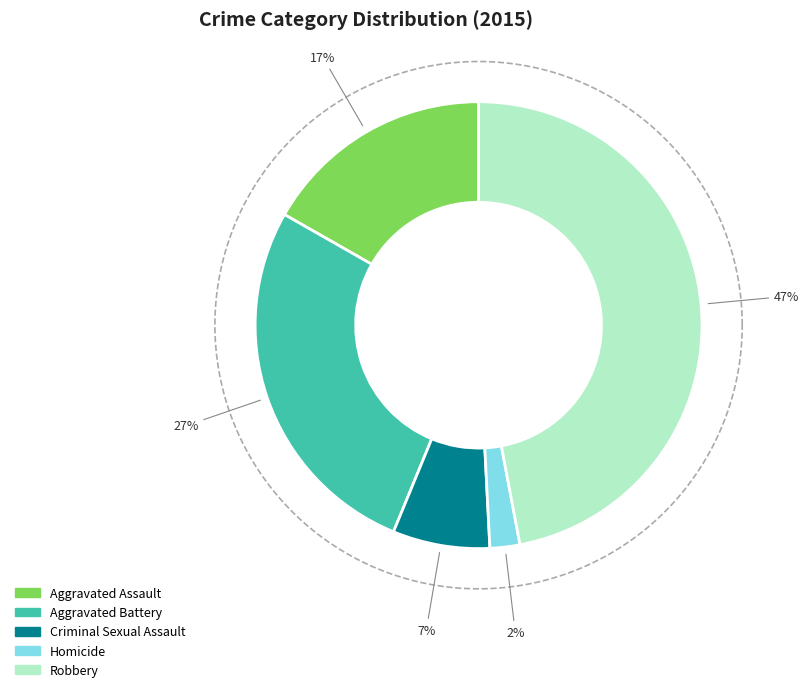

Between Criminal Sexual Assault and Homicide, which is larger?

Criminal Sexual Assault